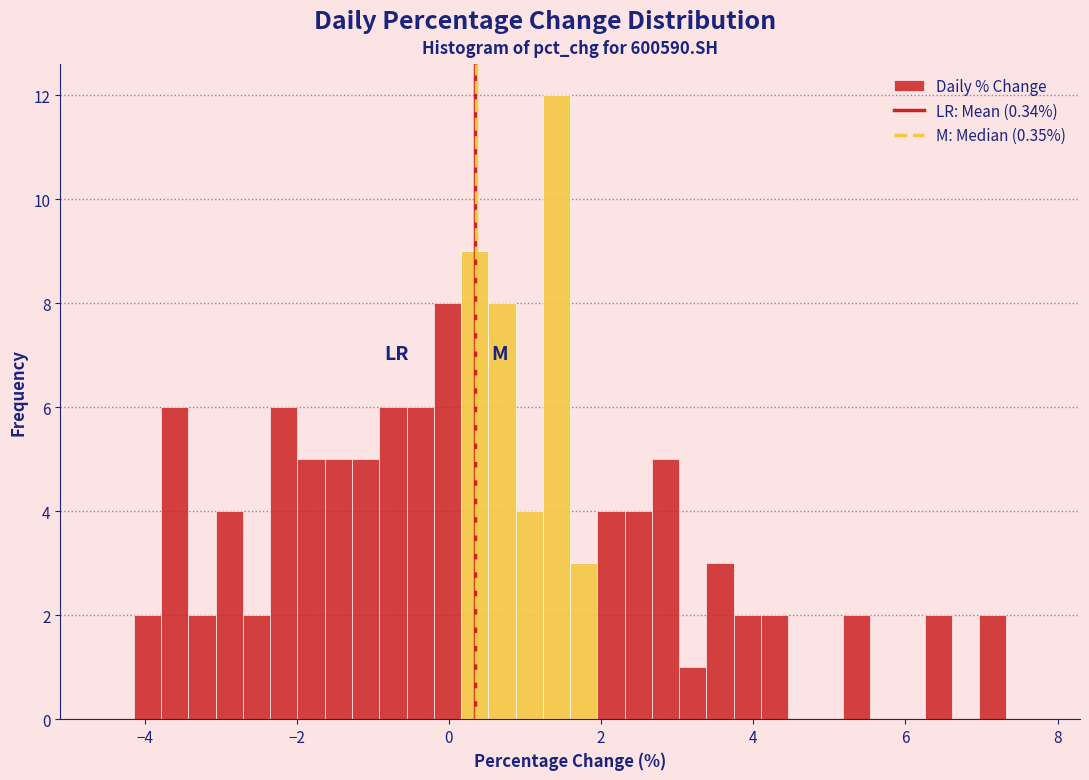

Read against the x-axis, roughly where is the centre of the tallest bar?

1.4